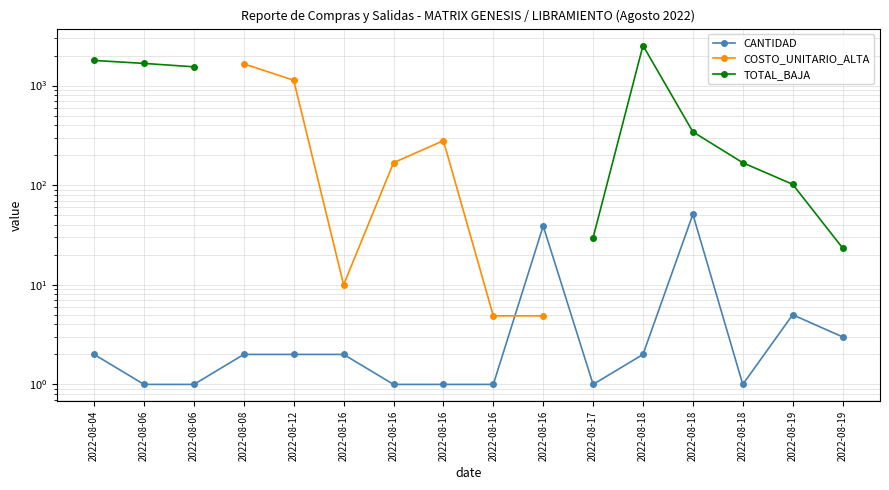

True or false: COSTO_UNITARIO_ALTA has a value of 4.9 at 2022-08-16.

True